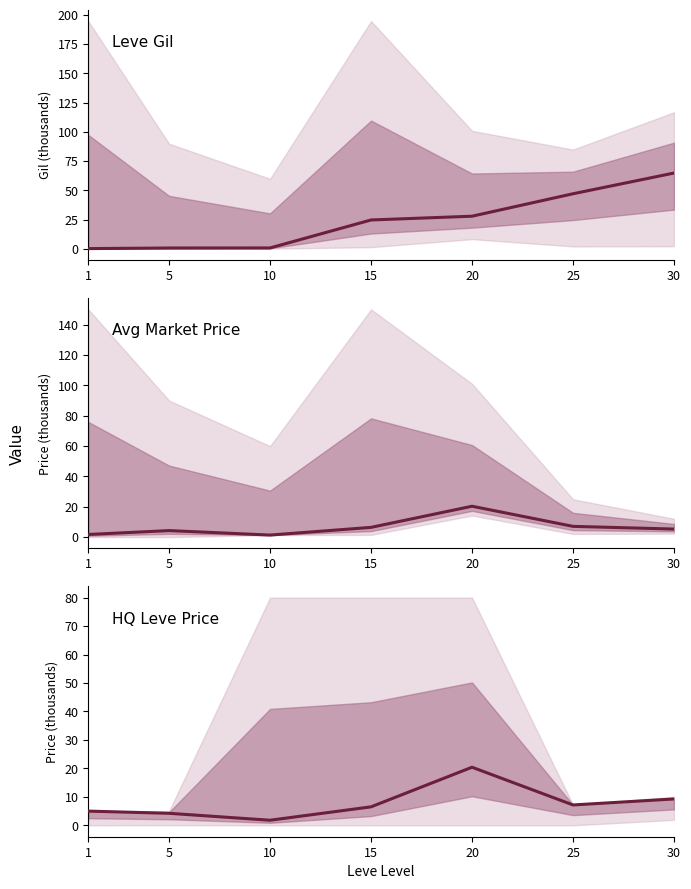

At how many categories does at least one series exceed 38?

2